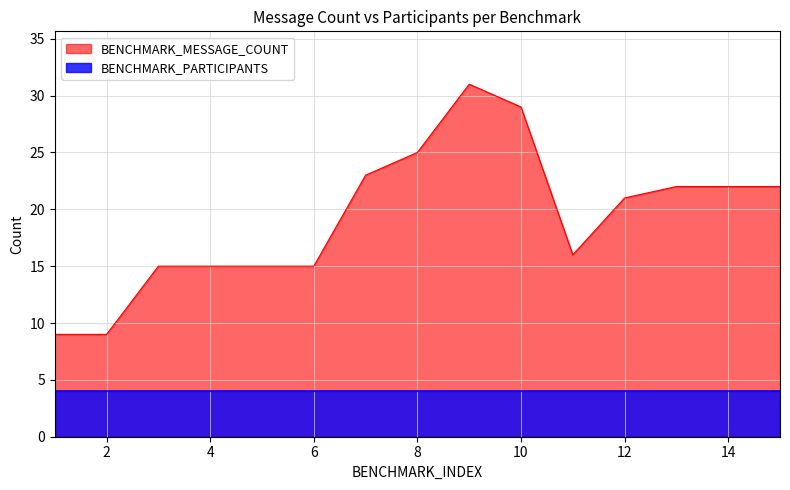

What is the average value?

19